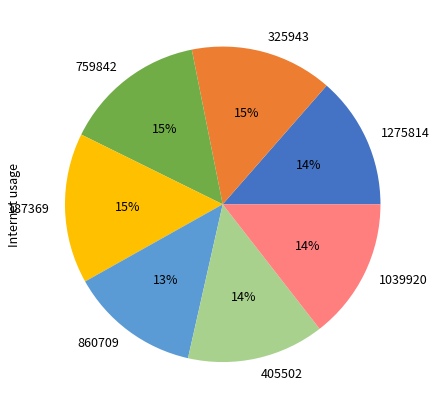

To the nearest percent, what portion does 187369 represent?

15%